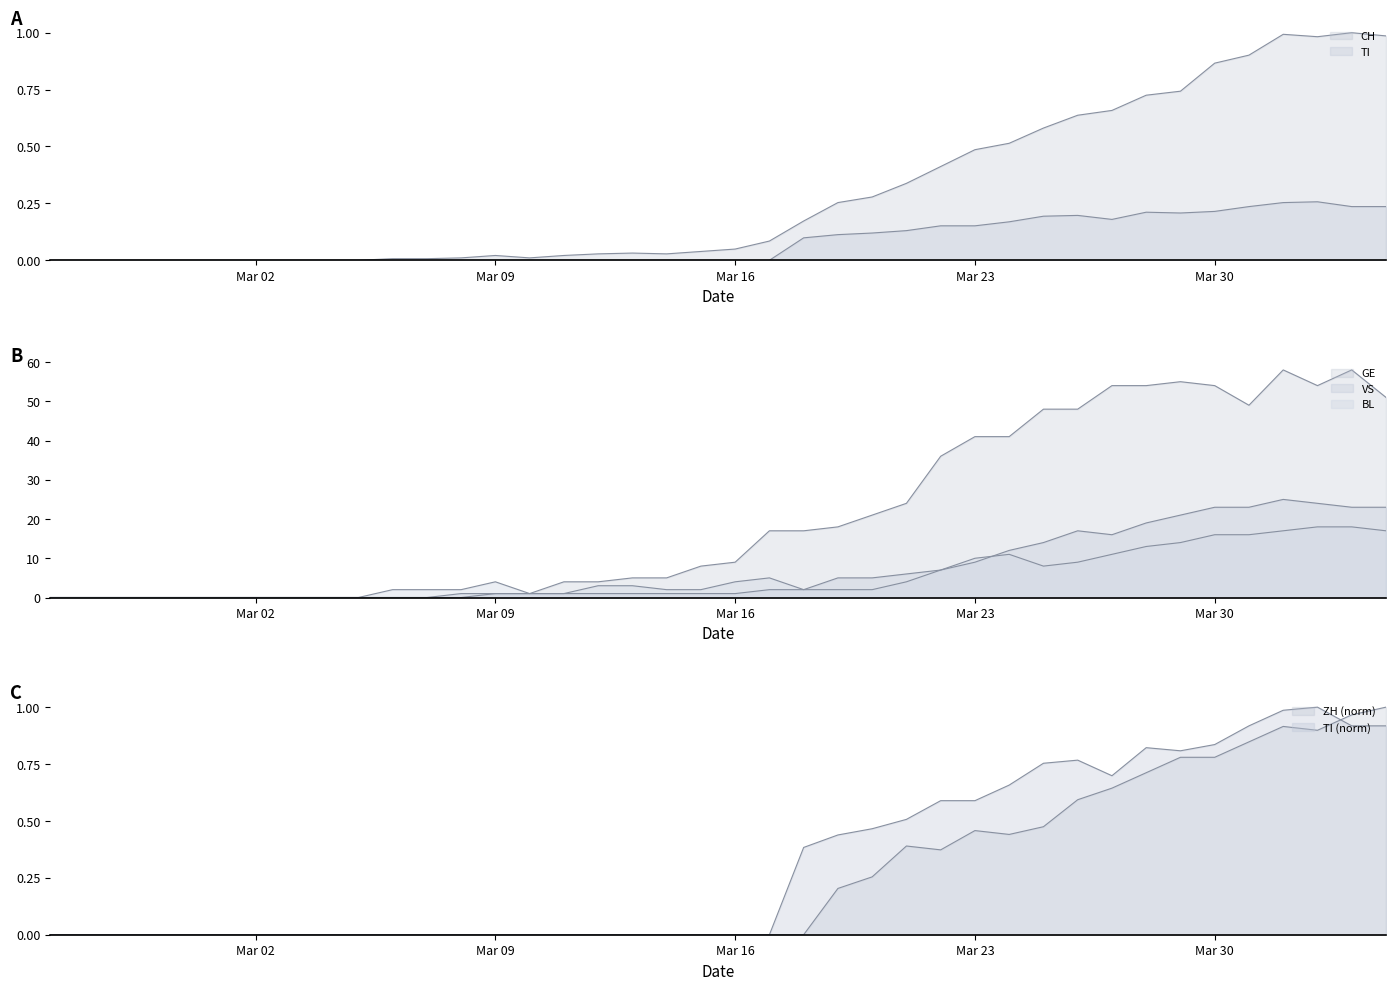

Which series has the largest total across all categories?

GE